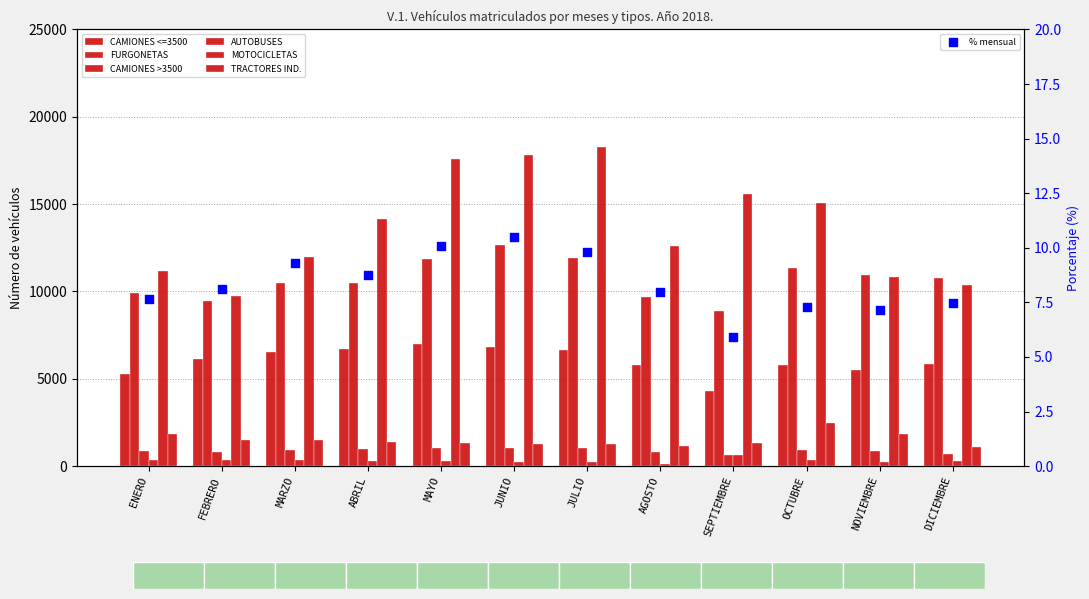

Which series has the largest total across all categories?

MOTOCICLETAS